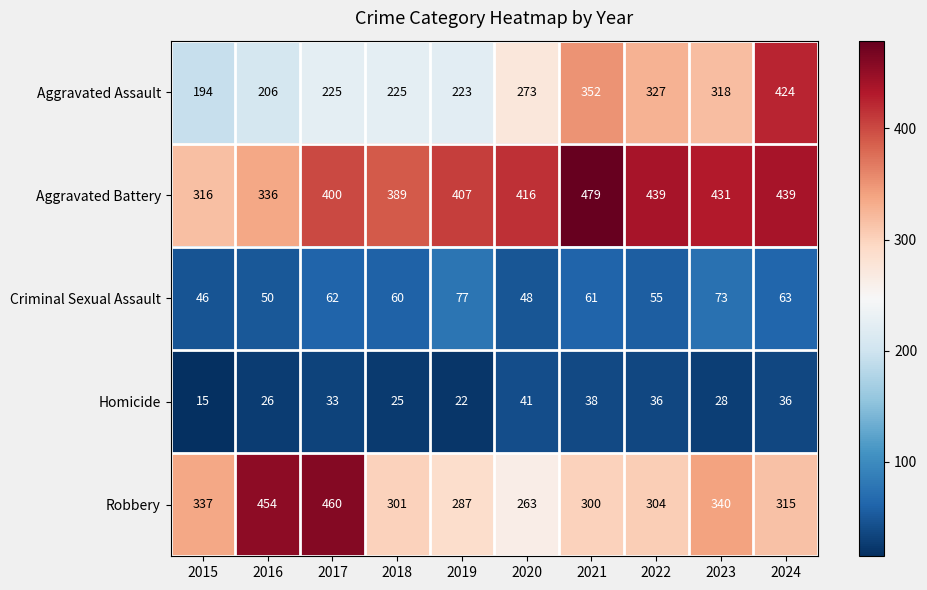

Which series has the largest total across all categories?

Aggravated Battery